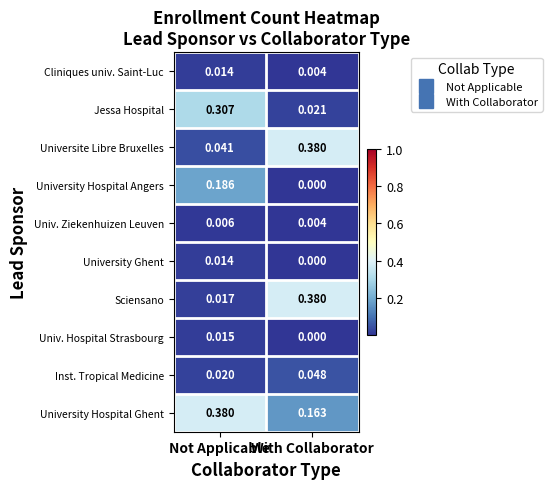

Between Not Applicable and With Collaborator, which series saw the biggest shift?

Sciensano